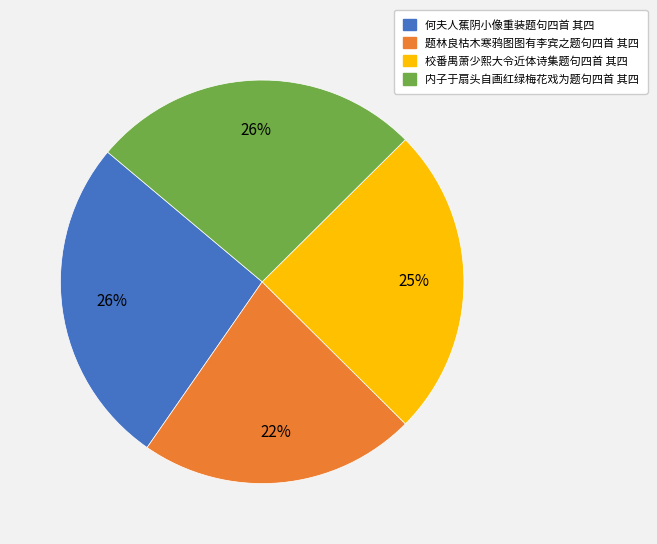

To the nearest percent, what is the difference between the largest and smallest slice percentages?

4%